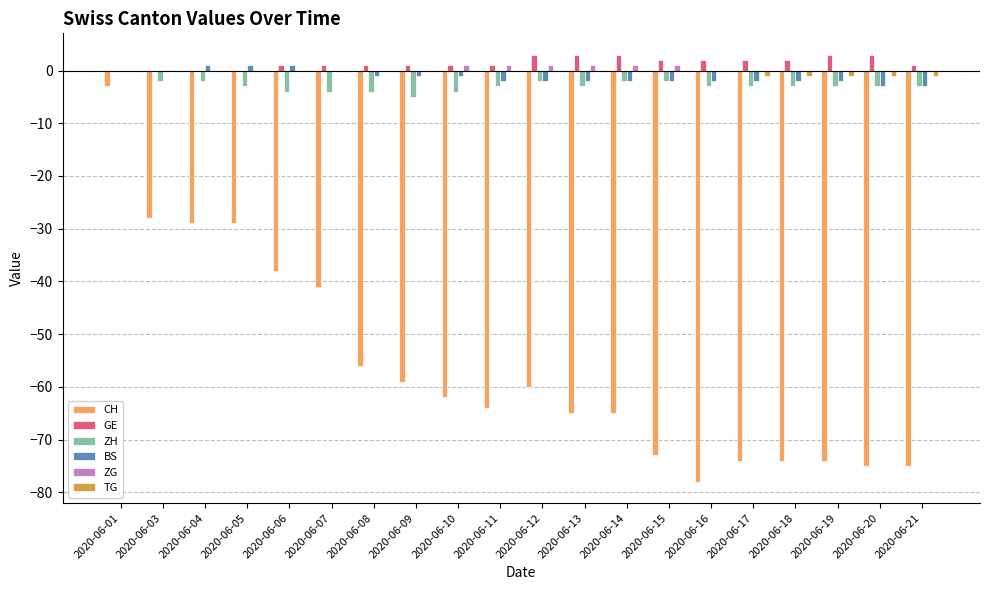

Is the value of ZH at 2020-06-03 greater than the value of ZG at 2020-06-06?

No